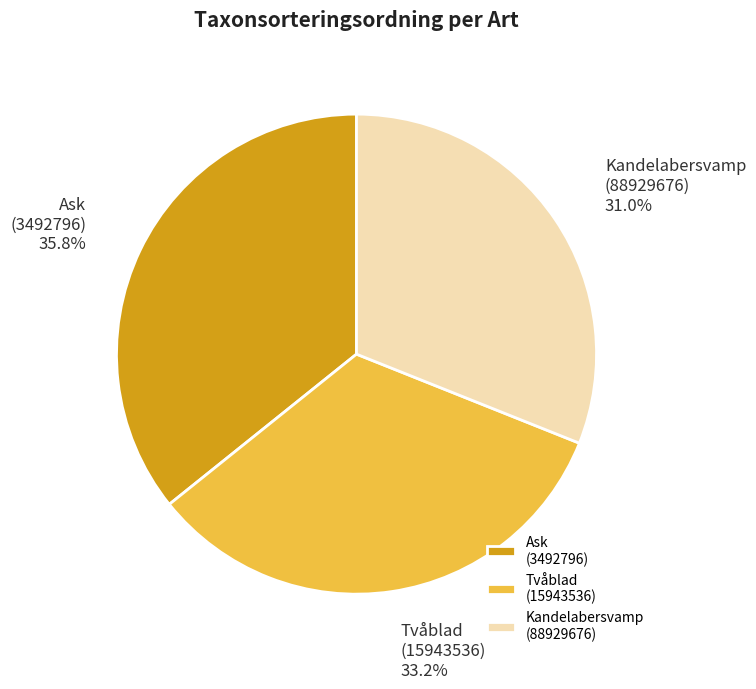

Rank the categories by value from lowest to highest.

Kandelabersvamp (88929676), Tvåblad (15943536), Ask (3492796)